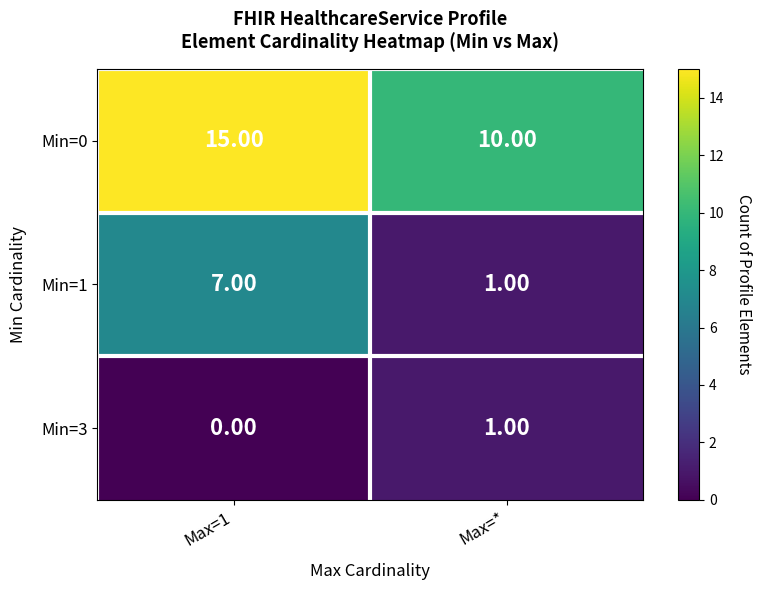

Between Max=1 and Max=*, which series saw the biggest shift?

Min=1